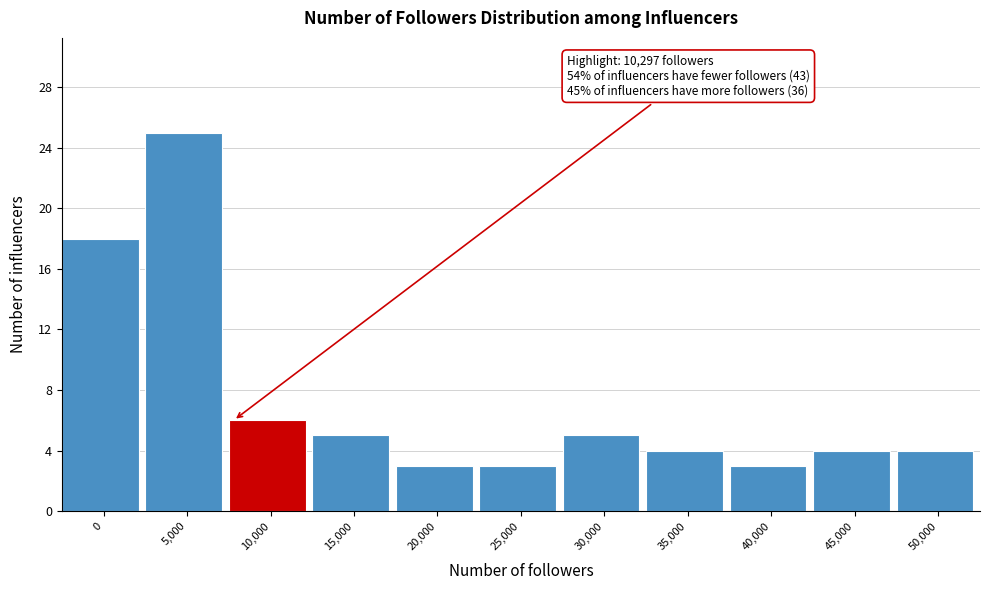

Reading left to right, extract all data points from this chart.

18	25	6	5	3	3	5	4	3	4	4